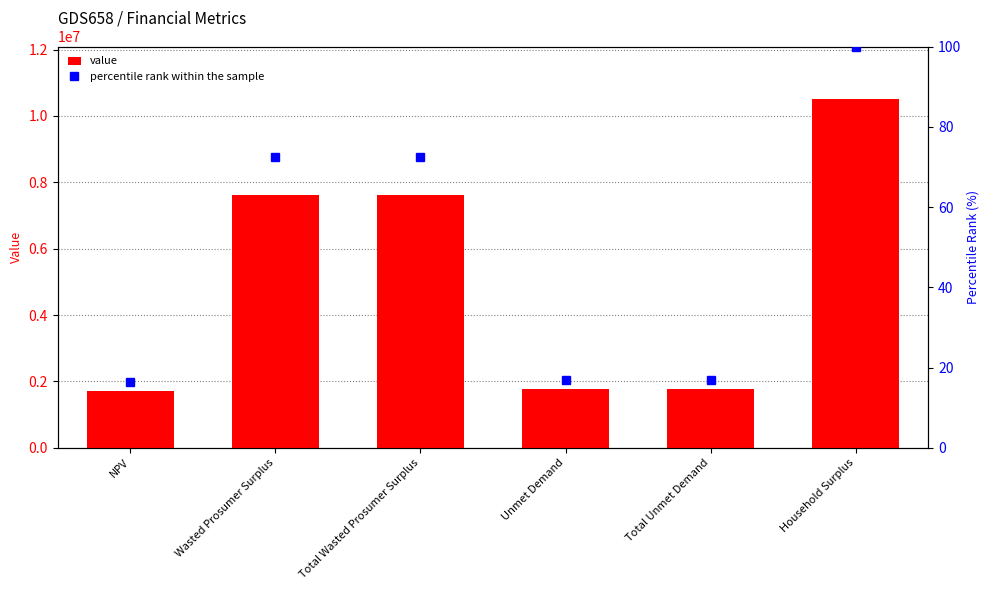

Which series has the largest total across all categories?

value